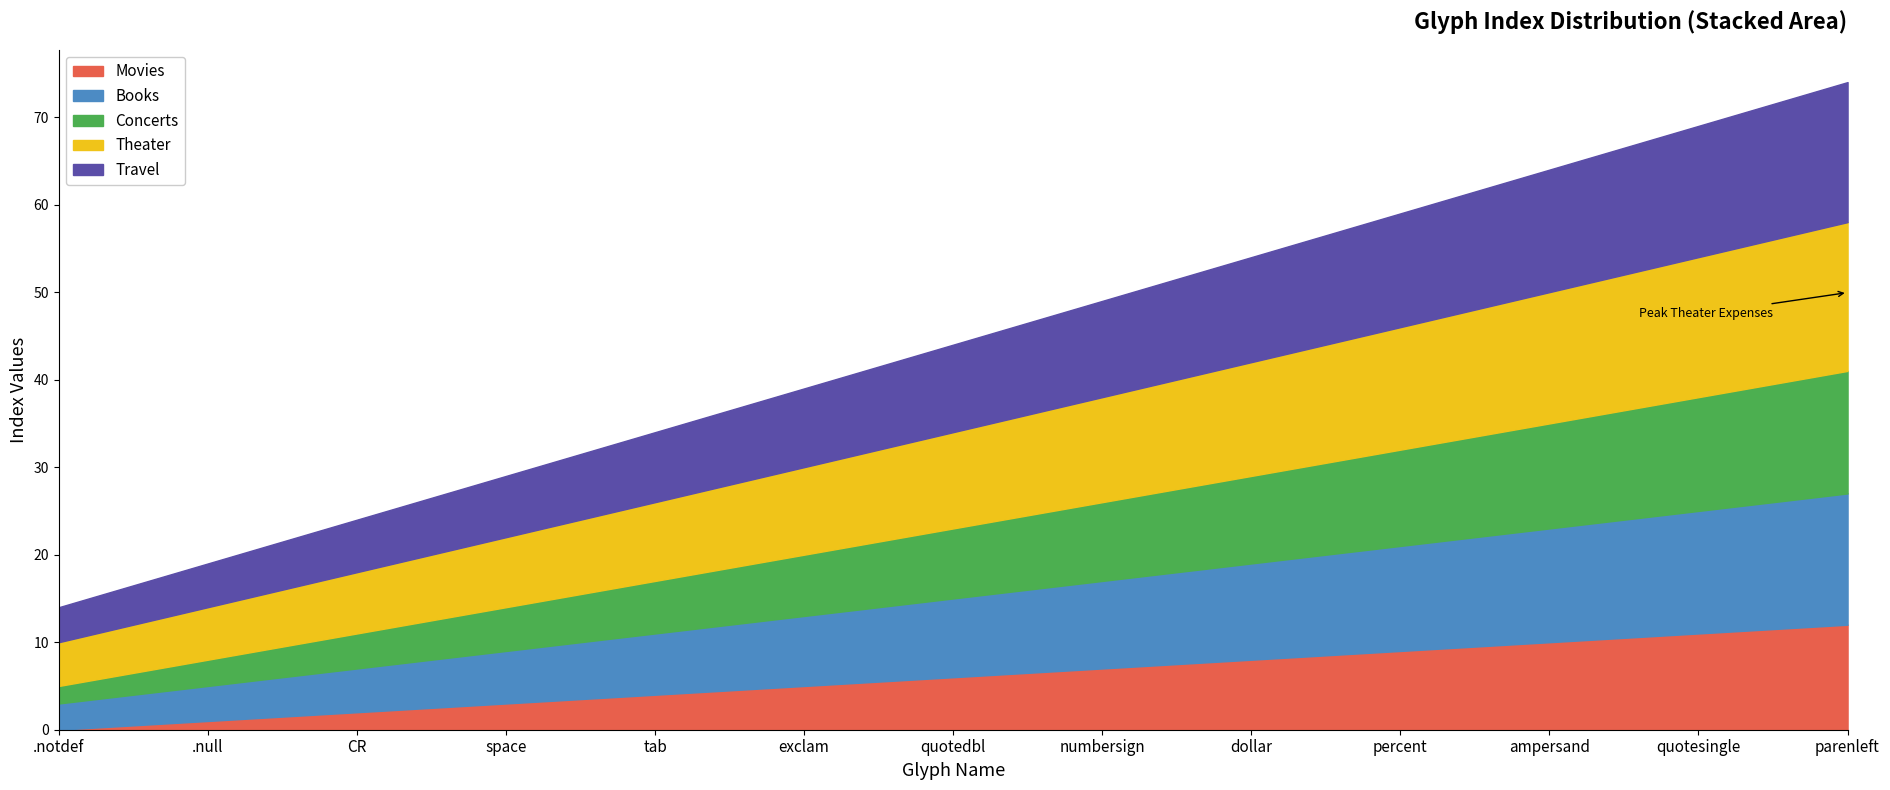

Which has a higher value, exclam or quotesingle?

quotesingle